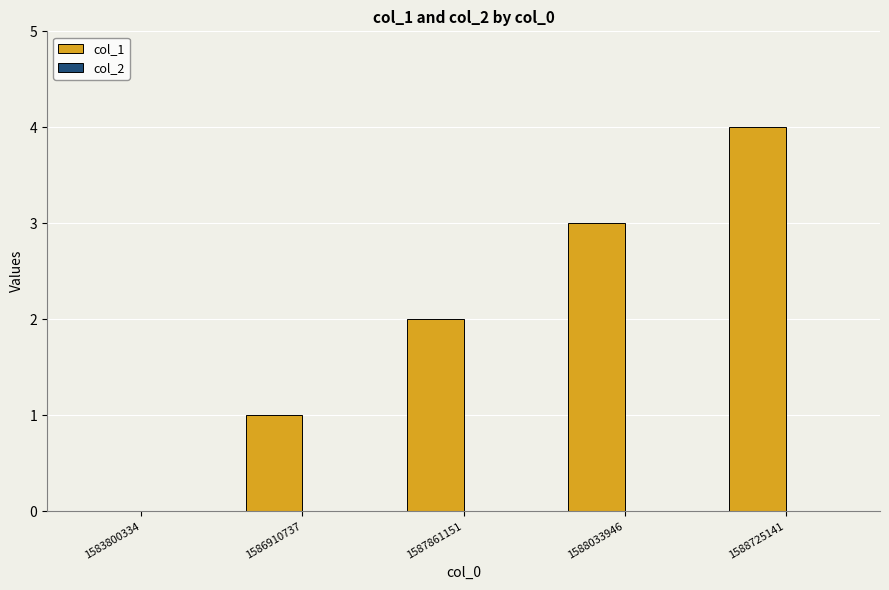

What is the maximum value shown in the chart?

4